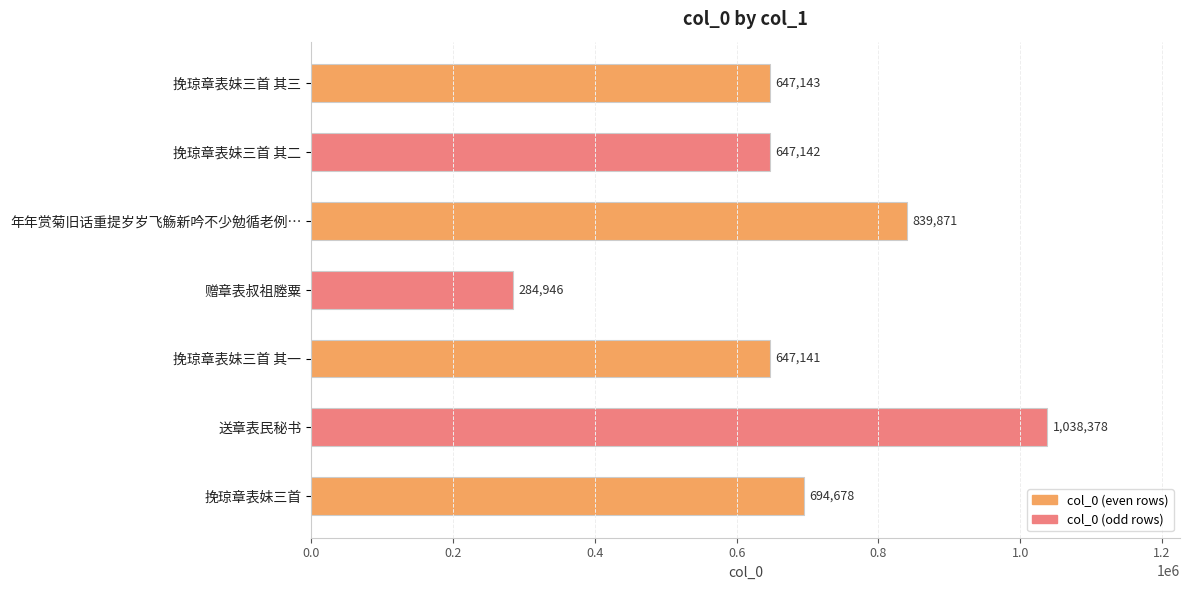

Which has a higher value, 挽琼章表妹三首 其一 or 挽琼章表妹三首 其三?

挽琼章表妹三首 其三